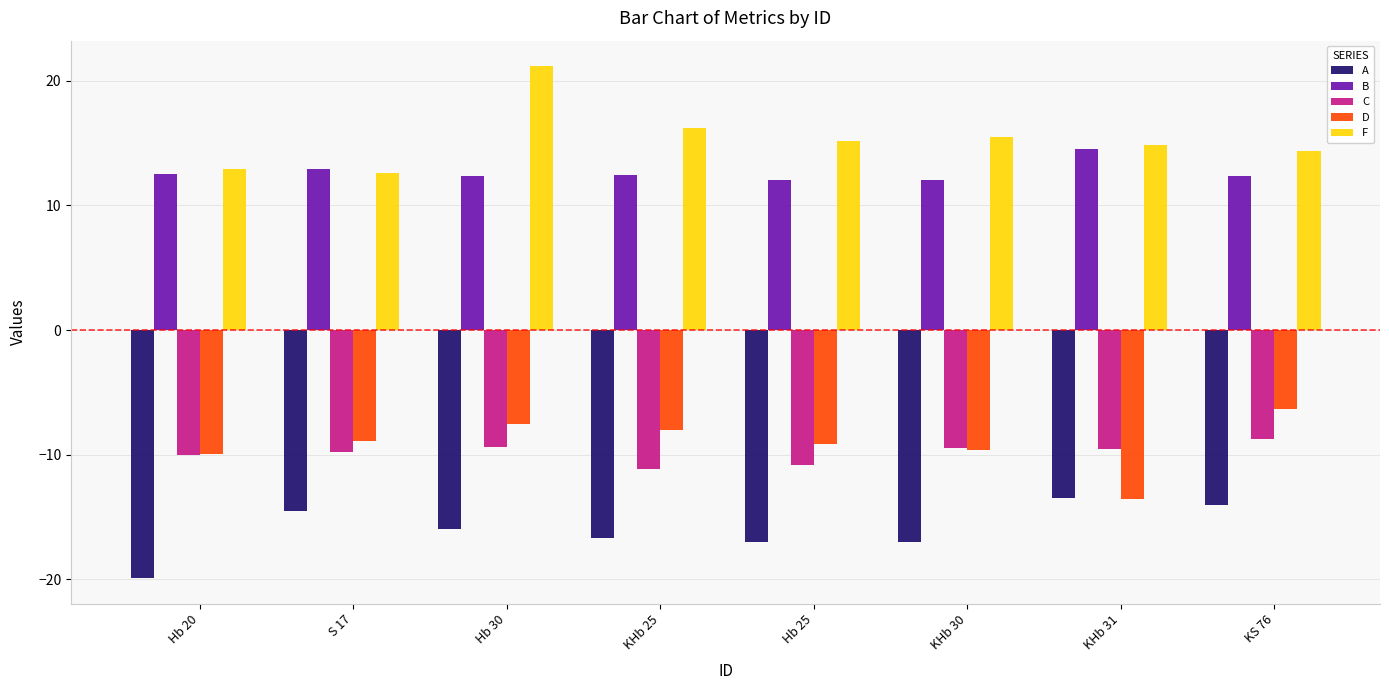

What position from the left is KHb 31?

7